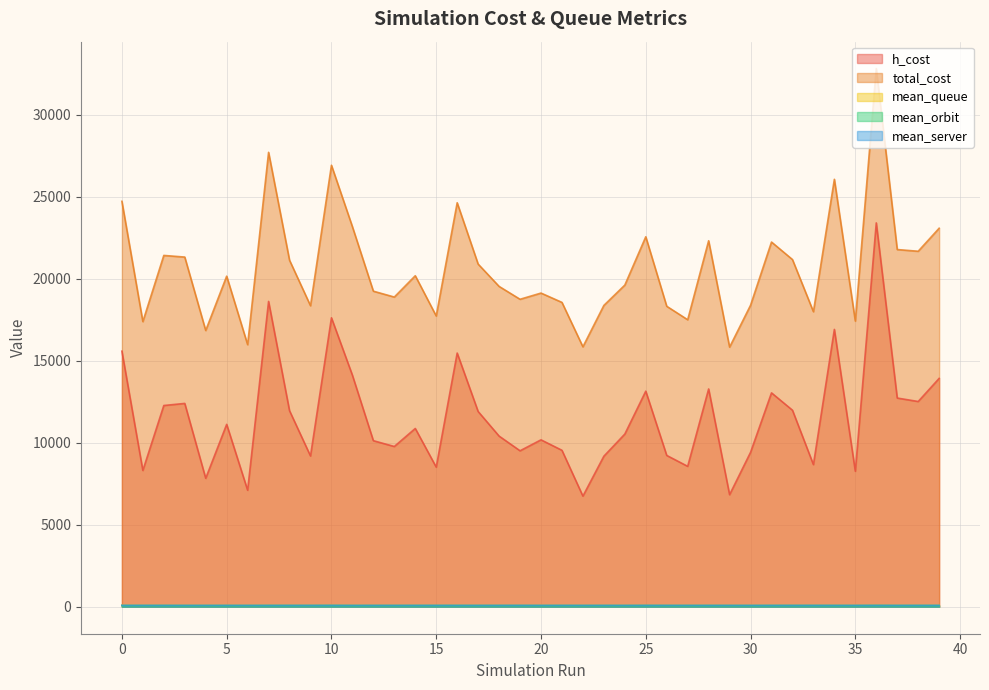

How many interior local valleys does the h_cost series have?

13